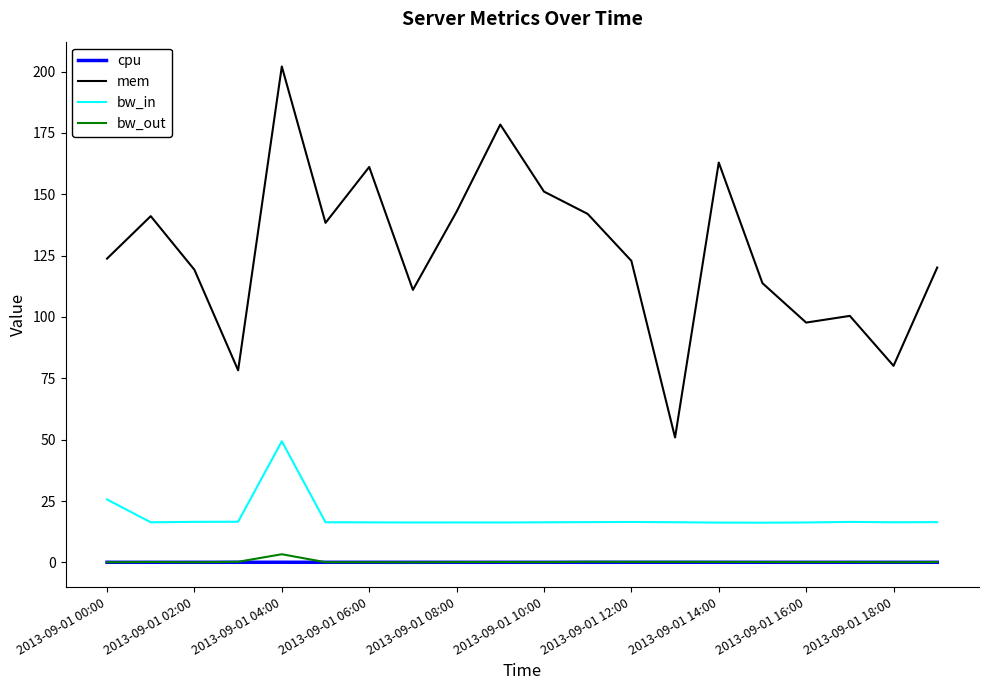

Which series has the largest total across all categories?

mem